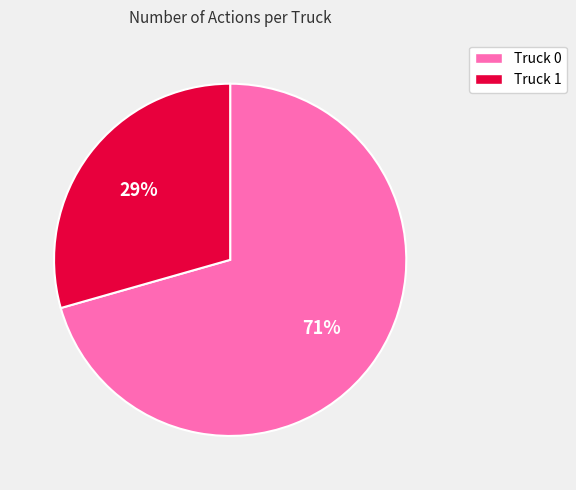

True or false: Truck 0 accounts for 64% of the total.

False